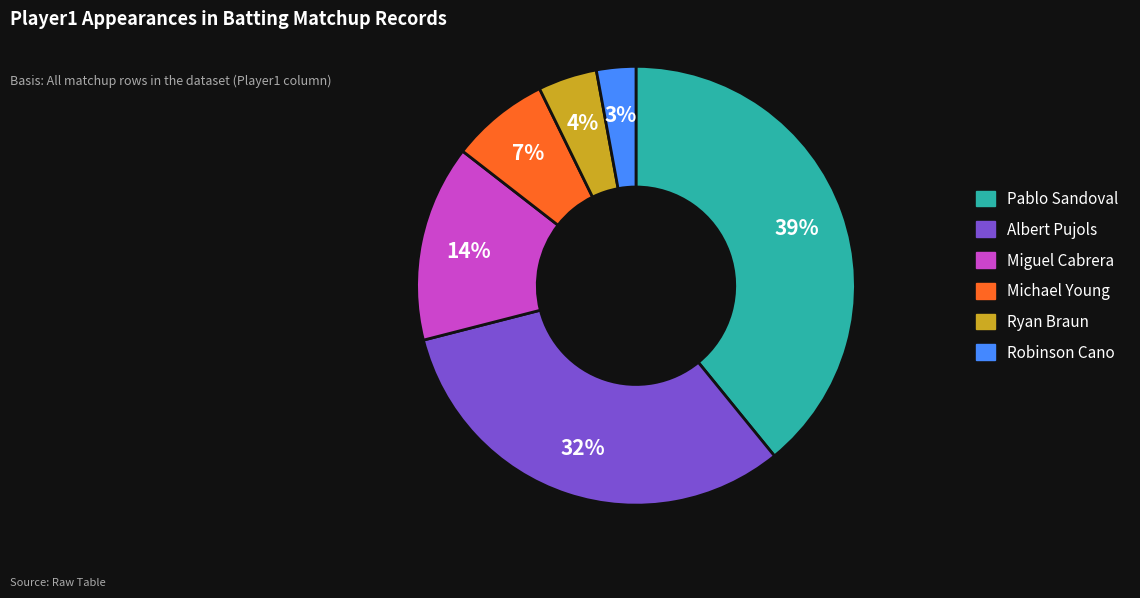

What percentage is the Albert Pujols slice, to the nearest percent?

32%